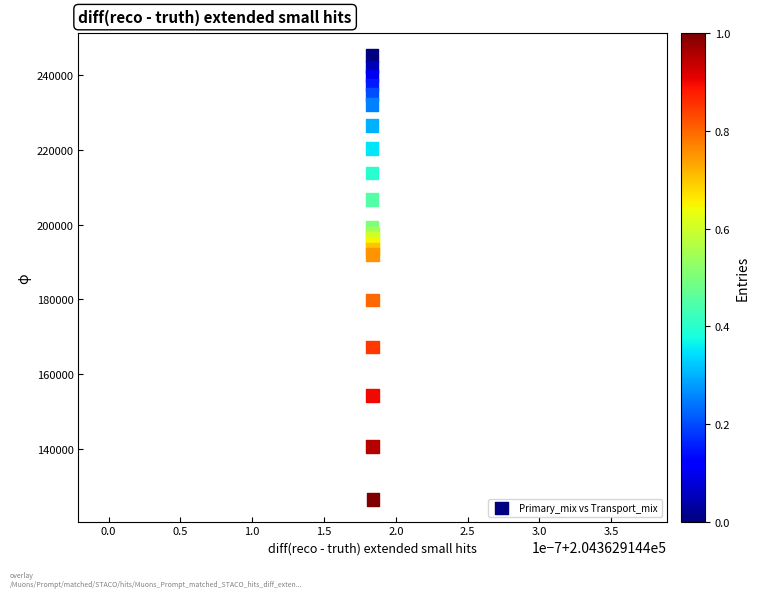

What is the range of Y values (max minus min)?

118726.0